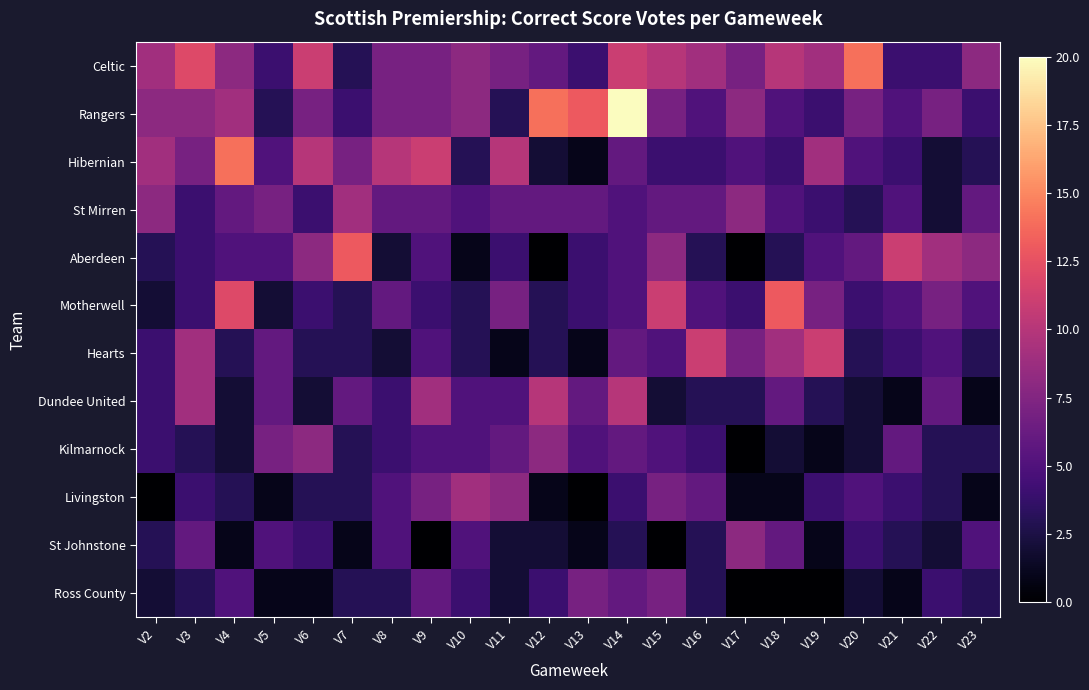

Reading left to right, what are all the values shown in this chart?

Celtic: V2=9	V3=12	V4=8	V5=4	V6=11	V7=3	V8=7	V9=7	V10=8	V11=7	V12=6	V13=4	V14=11	V15=10	V16=9	V17=7	V18=10	V19=9	V20=14	V21=4	V22=4	V23=8
Rangers: V2=8	V3=8	V4=9	V5=3	V6=7	V7=4	V8=7	V9=7	V10=8	V11=3	V12=14	V13=13	V14=20	V15=7	V16=5	V17=8	V18=5	V19=4	V20=7	V21=5	V22=7	V23=4
Hibernian: V2=9	V3=7	V4=14	V5=5	V6=10	V7=7	V8=10	V9=11	V10=3	V11=10	V12=2	V13=1	V14=6	V15=4	V16=4	V17=5	V18=4	V19=9	V20=5	V21=4	V22=2	V23=3
St Mirren: V2=8	V3=4	V4=6	V5=7	V6=4	V7=9	V8=6	V9=6	V10=5	V11=6	V12=6	V13=6	V14=5	V15=6	V16=6	V17=8	V18=5	V19=4	V20=3	V21=5	V22=2	V23=6
Aberdeen: V2=3	V3=4	V4=5	V5=5	V6=8	V7=13	V8=2	V9=5	V10=1	V11=4	V12=0	V13=4	V14=5	V15=8	V16=3	V17=0	V18=3	V19=5	V20=6	V21=11	V22=9	V23=8
Motherwell: V2=2	V3=4	V4=12	V5=2	V6=4	V7=3	V8=6	V9=4	V10=3	V11=7	V12=3	V13=4	V14=5	V15=11	V16=5	V17=4	V18=13	V19=7	V20=4	V21=5	V22=7	V23=5
Hearts: V2=4	V3=9	V4=3	V5=6	V6=3	V7=3	V8=2	V9=5	V10=3	V11=1	V12=3	V13=1	V14=6	V15=5	V16=11	V17=7	V18=9	V19=11	V20=3	V21=4	V22=5	V23=3
Dundee United: V2=4	V3=9	V4=2	V5=6	V6=2	V7=6	V8=4	V9=9	V10=5	V11=5	V12=10	V13=6	V14=10	V15=2	V16=3	V17=3	V18=6	V19=3	V20=2	V21=1	V22=6	V23=1
Kilmarnock: V2=4	V3=3	V4=2	V5=7	V6=8	V7=3	V8=4	V9=5	V10=5	V11=6	V12=8	V13=5	V14=6	V15=5	V16=4	V17=0	V18=2	V19=1	V20=2	V21=6	V22=3	V23=3
Livingston: V2=0	V3=4	V4=3	V5=1	V6=3	V7=3	V8=5	V9=7	V10=9	V11=8	V12=1	V13=0	V14=4	V15=7	V16=6	V17=1	V18=1	V19=4	V20=5	V21=4	V22=3	V23=1
St Johnstone: V2=3	V3=6	V4=1	V5=5	V6=4	V7=1	V8=5	V9=0	V10=5	V11=2	V12=2	V13=1	V14=3	V15=0	V16=3	V17=8	V18=6	V19=1	V20=4	V21=3	V22=2	V23=5
Ross County: V2=2	V3=3	V4=5	V5=1	V6=1	V7=3	V8=3	V9=6	V10=4	V11=2	V12=4	V13=7	V14=6	V15=7	V16=3	V17=0	V18=0	V19=0	V20=2	V21=1	V22=4	V23=3